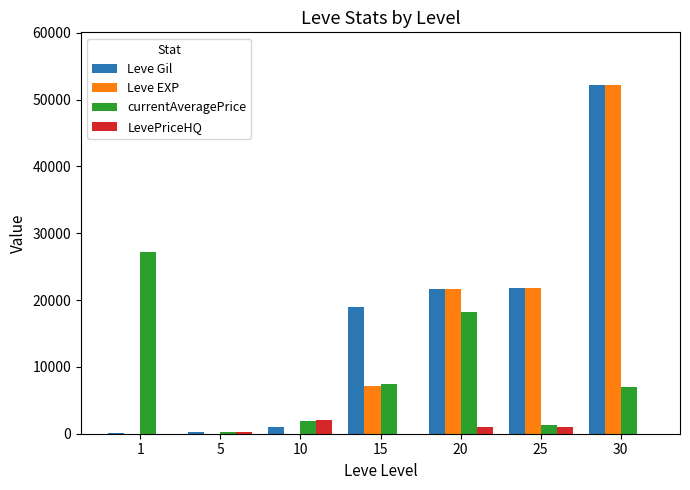

The value of Leve Gil at 25 is 21830. True or false?

True